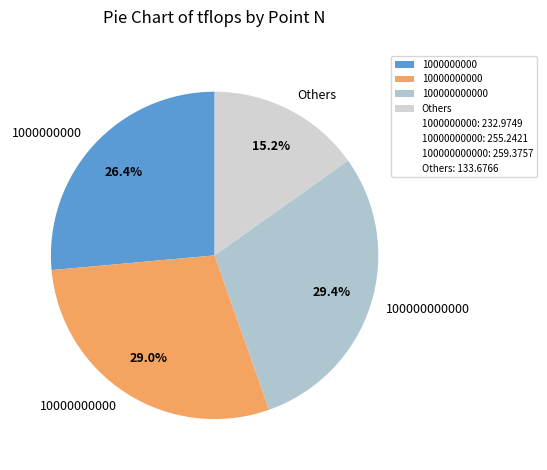

Between 1000000000 and 10000000000, which is larger?

10000000000